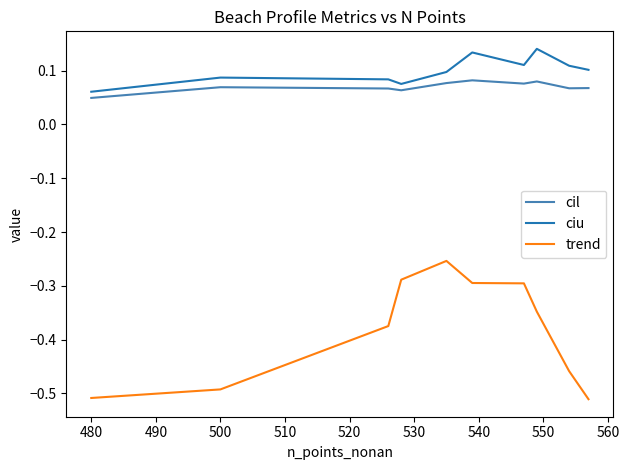

Does the chart have visible grid lines?

No